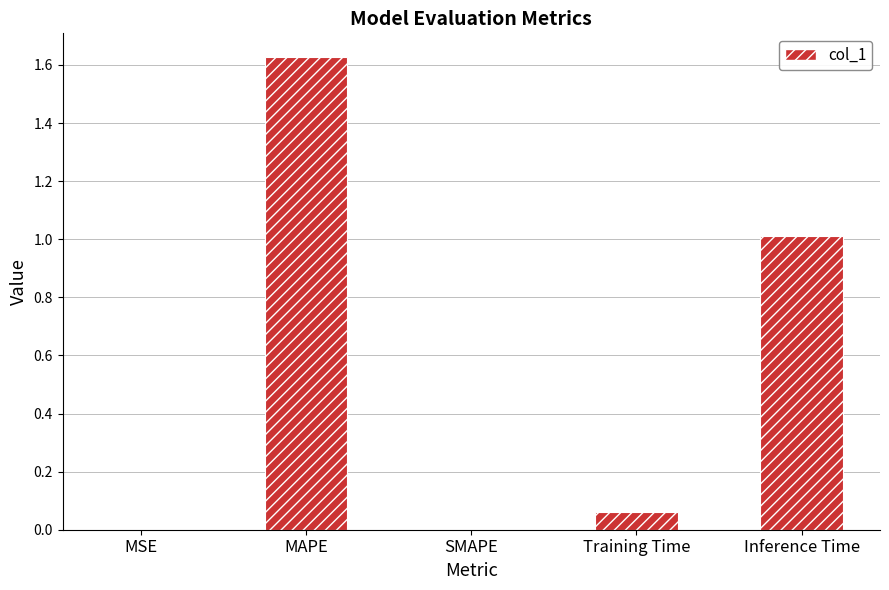

What is the sum of the values at Inference Time and SMAPE?

1.0